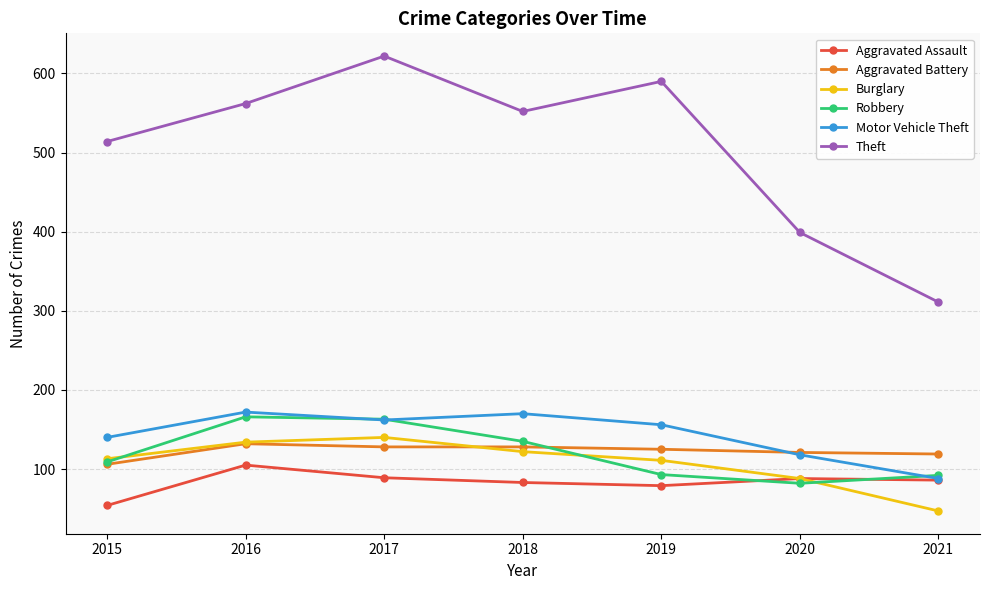

At how many categories does at least one series exceed 302?

7